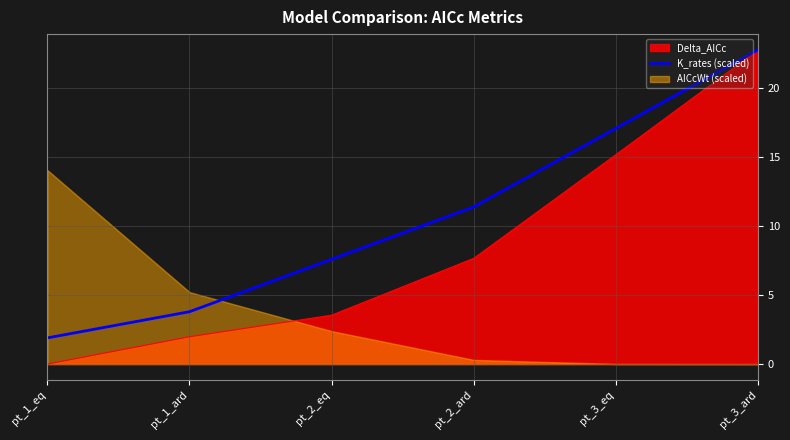

At which label does Delta_AICc reach its minimum?

pt_1_eq